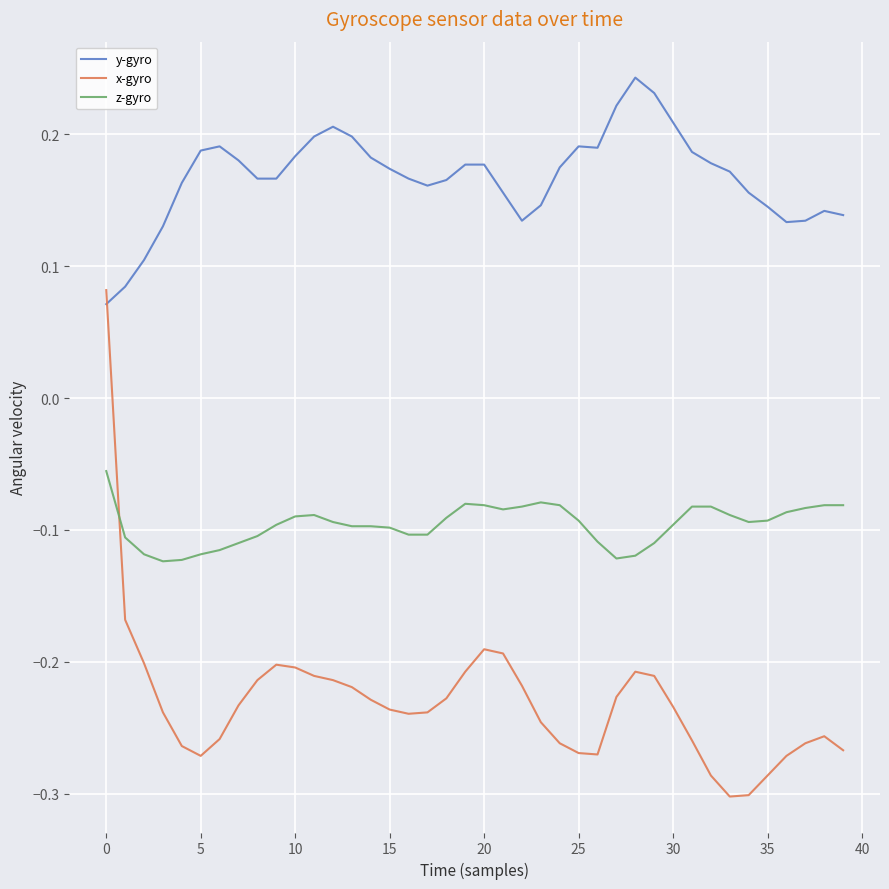

Which series has the largest total across all categories?

y-gyro